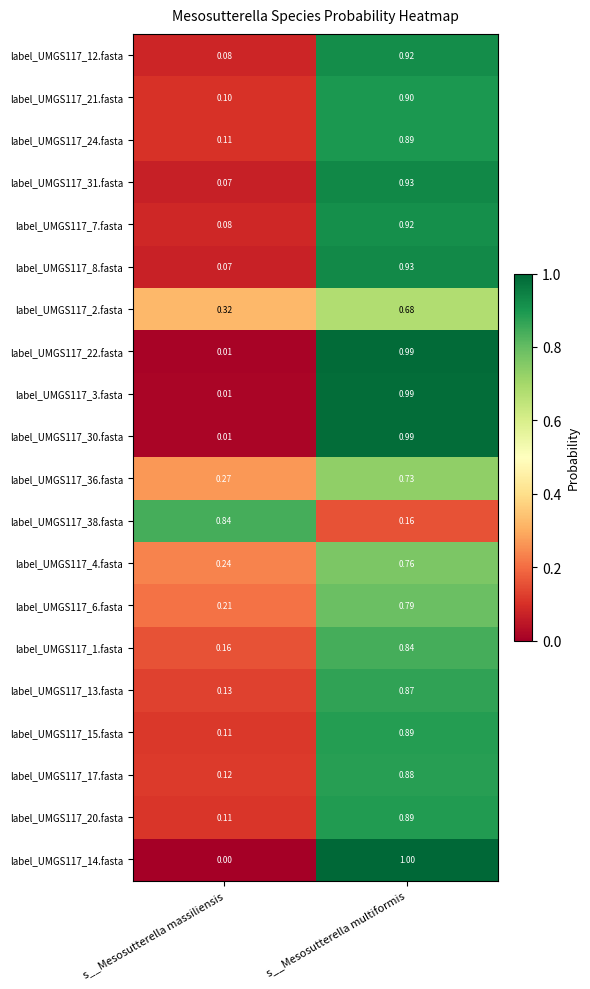

At which label is label_UMGS117_4.fasta closest to 0?

s__Mesosutterella massiliensis